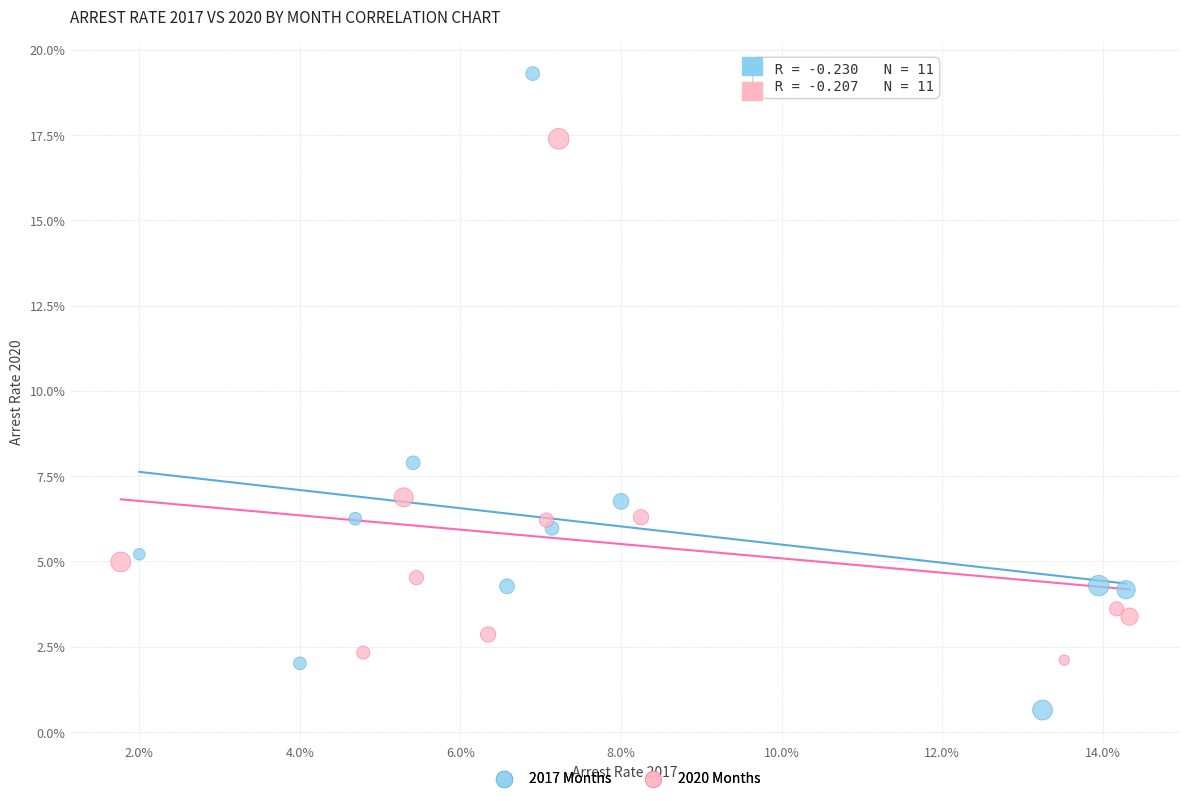

What are all the series names shown in the legend?

2017 Months, 2020 Months